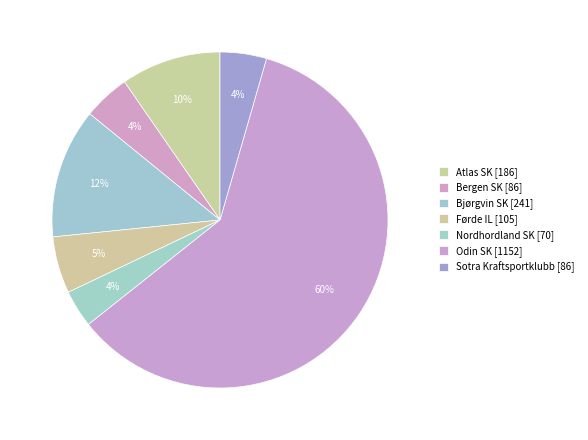

How many segments does this pie chart have?

7